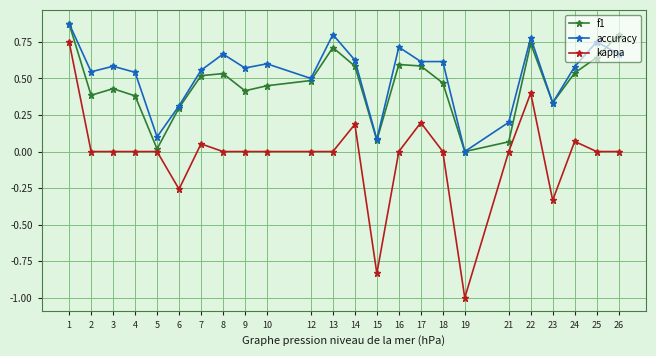

True or false: kappa and accuracy cross at least once.

False